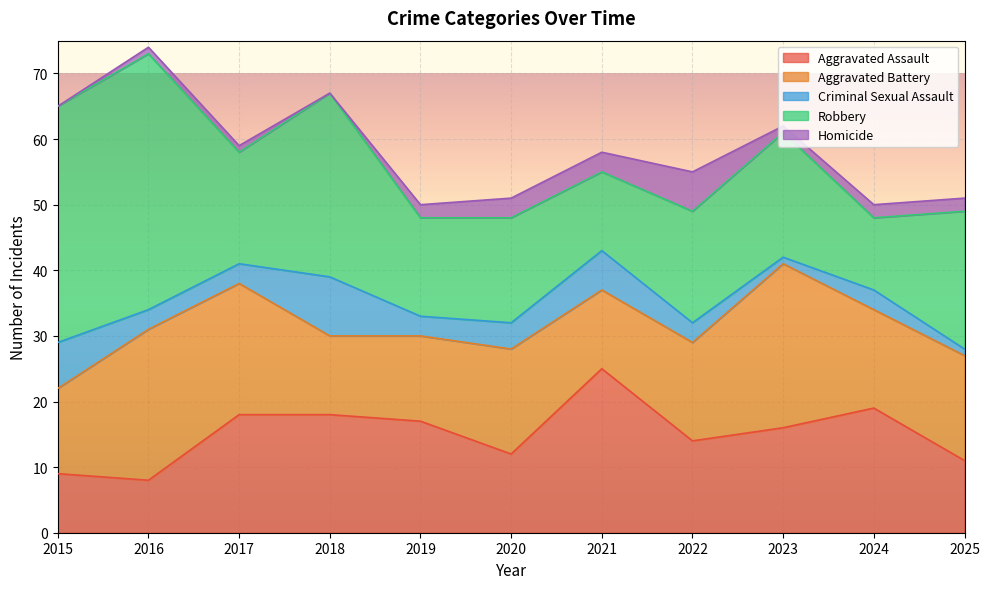

How many values in the Aggravated Battery series exceed 15?

5